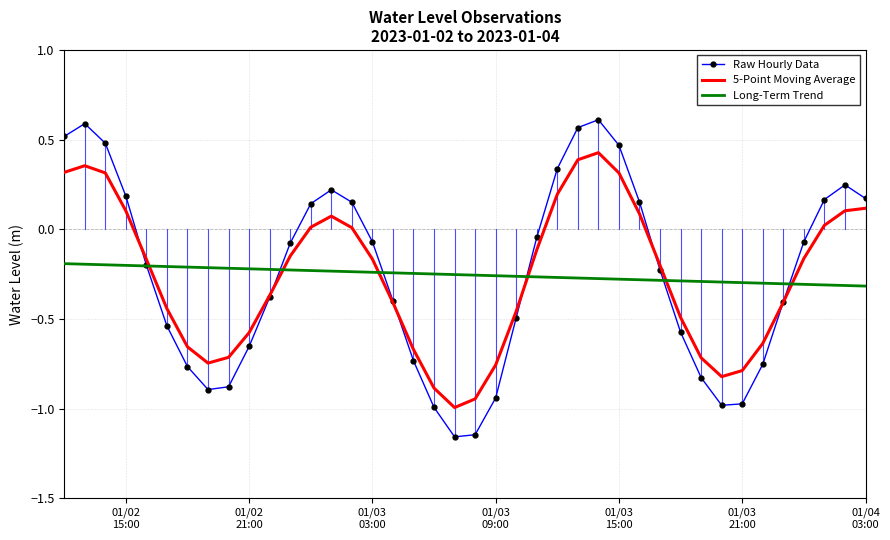

Which series has the largest range (max minus min)?

Raw Hourly Data